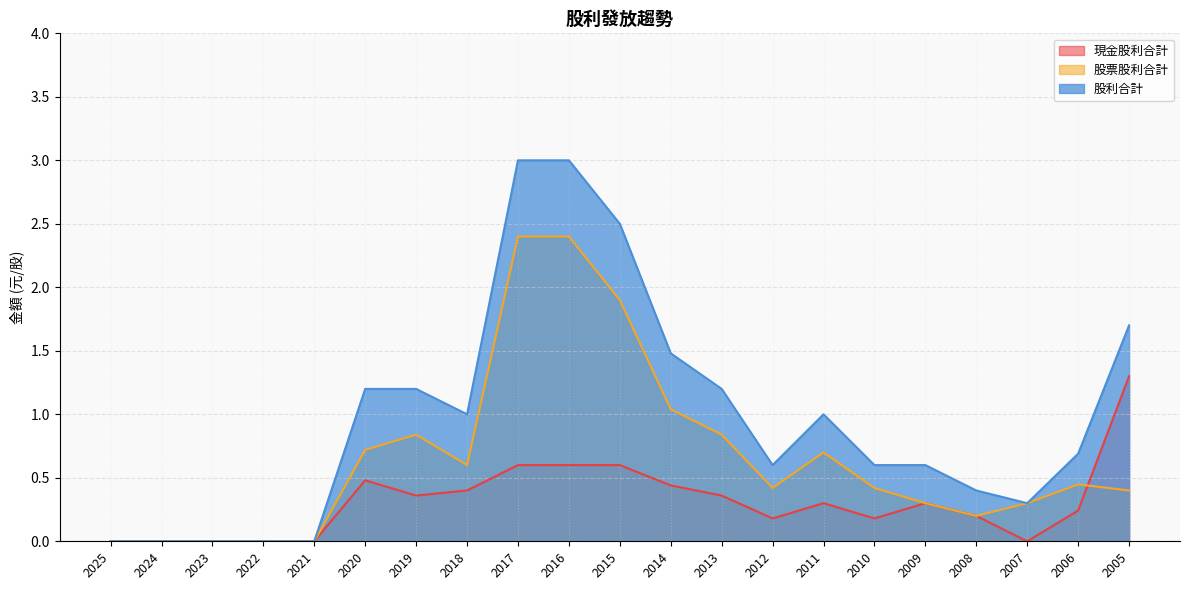

What is the difference between the 股利合計 values at 2007 and 2023?

0.3